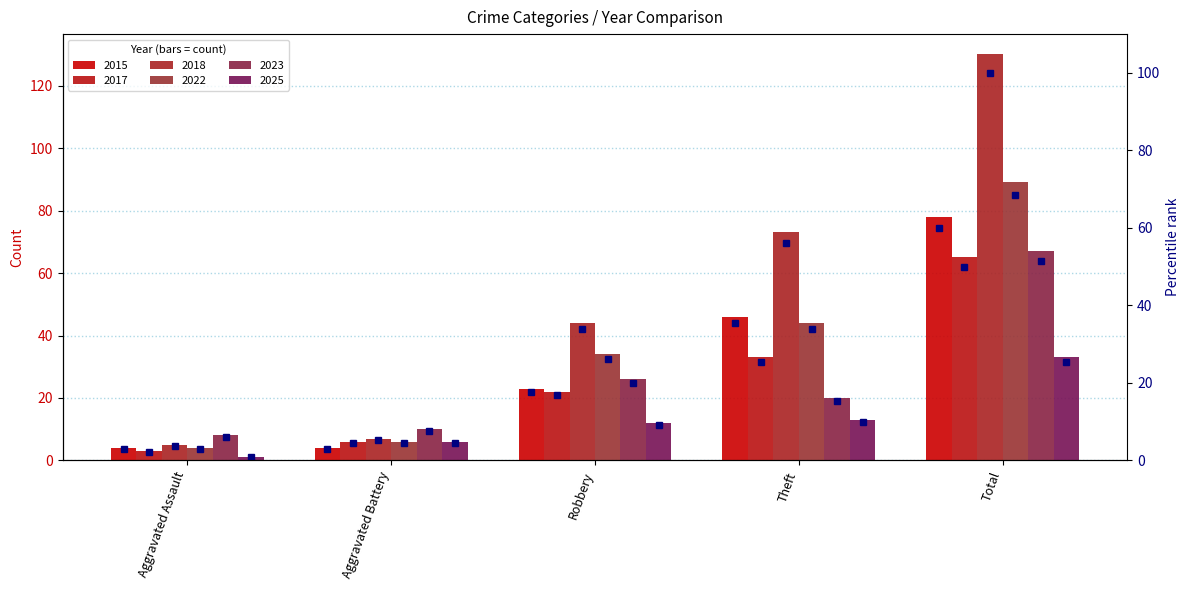

What is the approximate value of 2023 % rank at Theft?

15.4